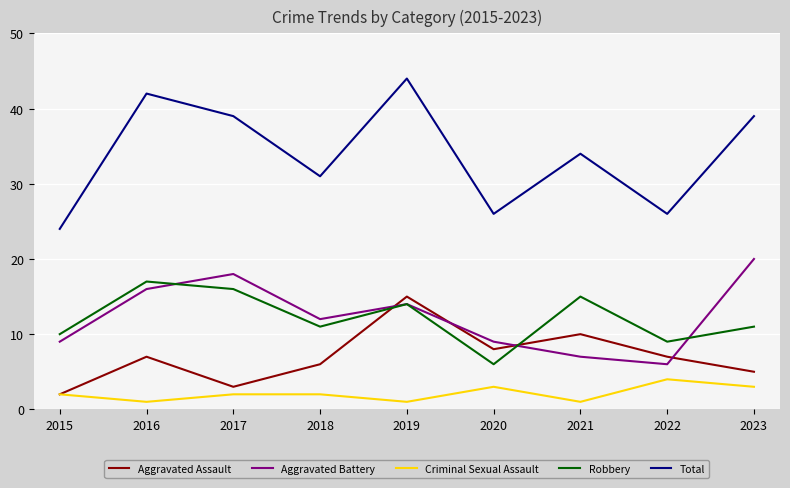

What is the average value of the Aggravated Assault series?

7